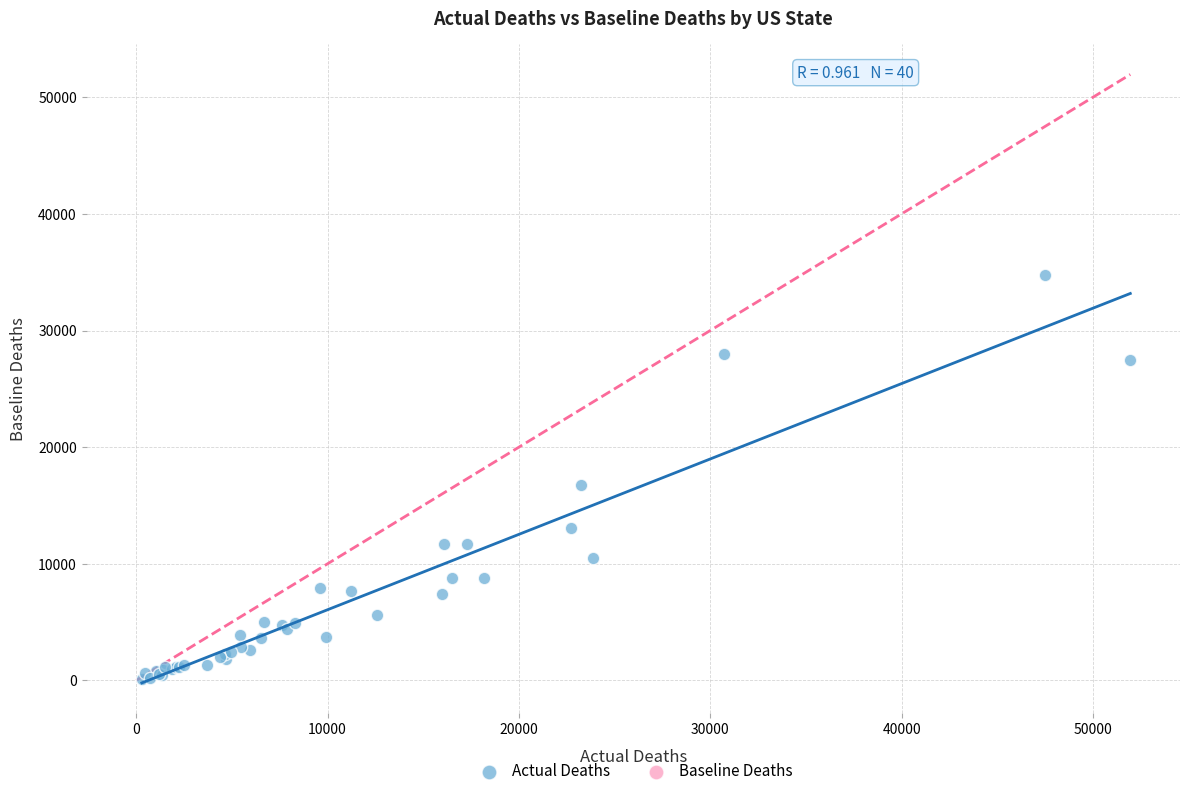

What Y value in the scatter plot is closest to 17424?

16761.7